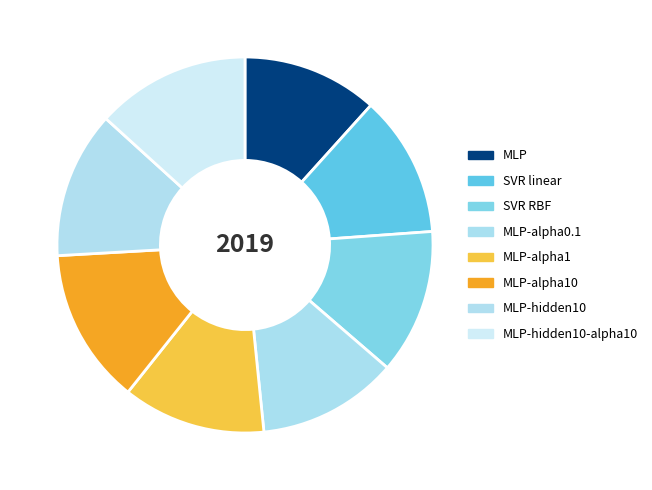

To the nearest percent, what is the average slice percentage?

12%